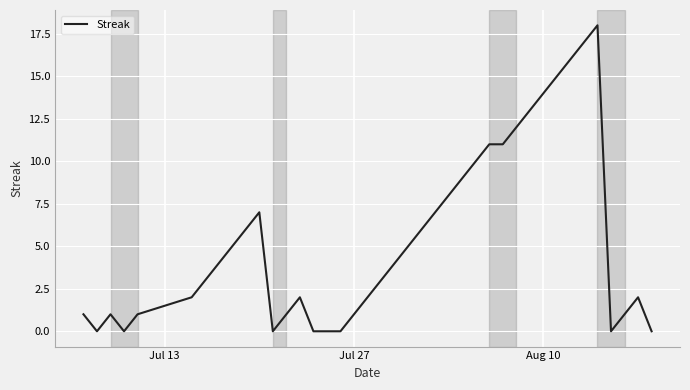

What is the greatest value displayed?

18